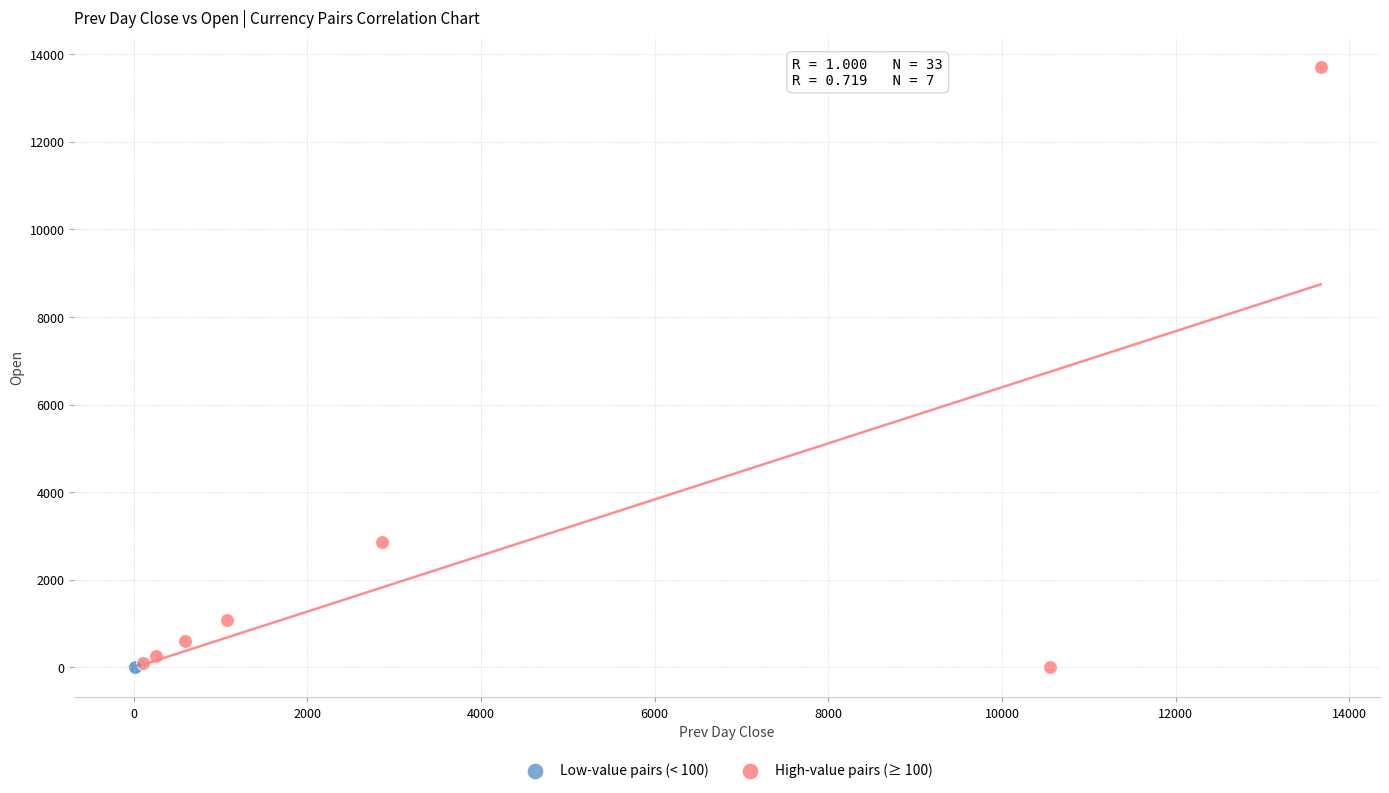

Which series reaches the maximum Y coordinate?

High-value pairs (≥ 100)